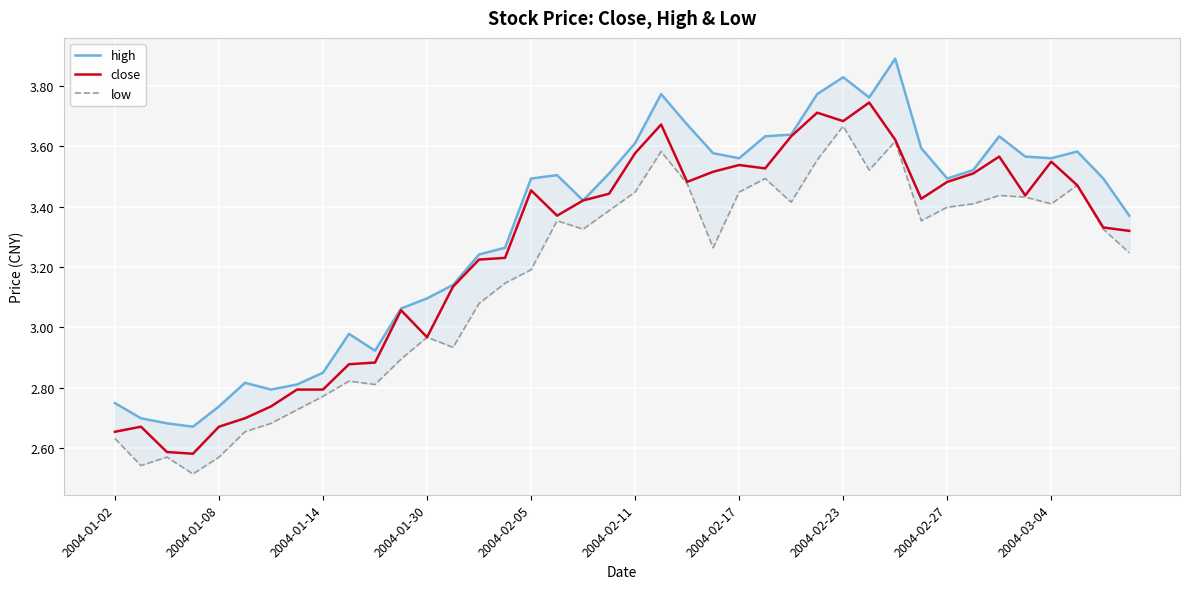

In low, how many points are lower than both neighbors (excluding endpoints)?

10